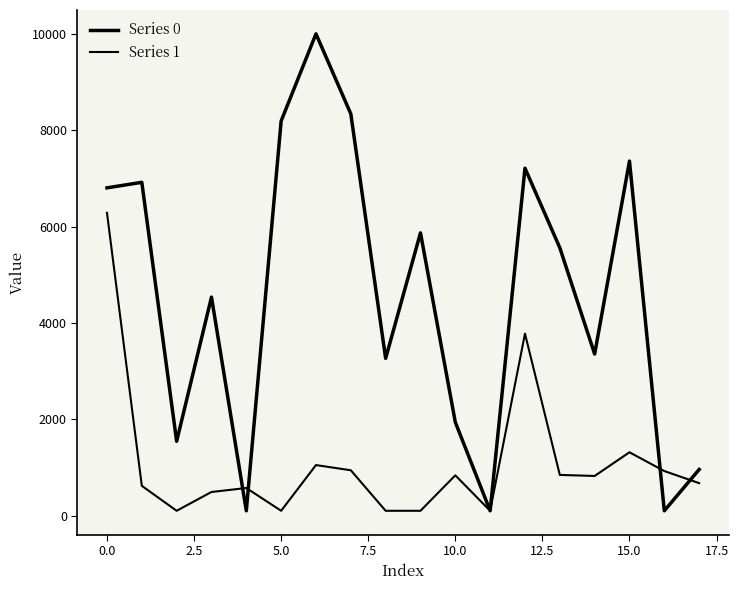

Is this an area chart (filled region under the line)?

No